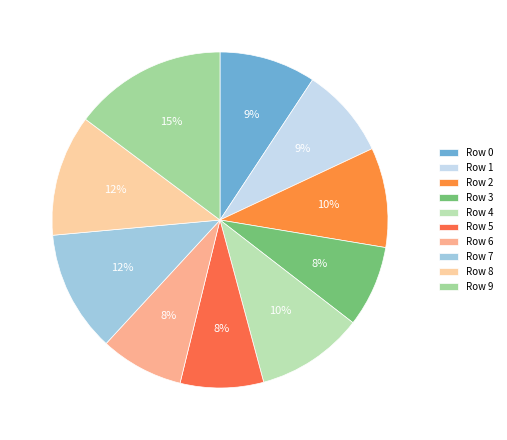

Which category has the biggest portion of the pie?

Row 9